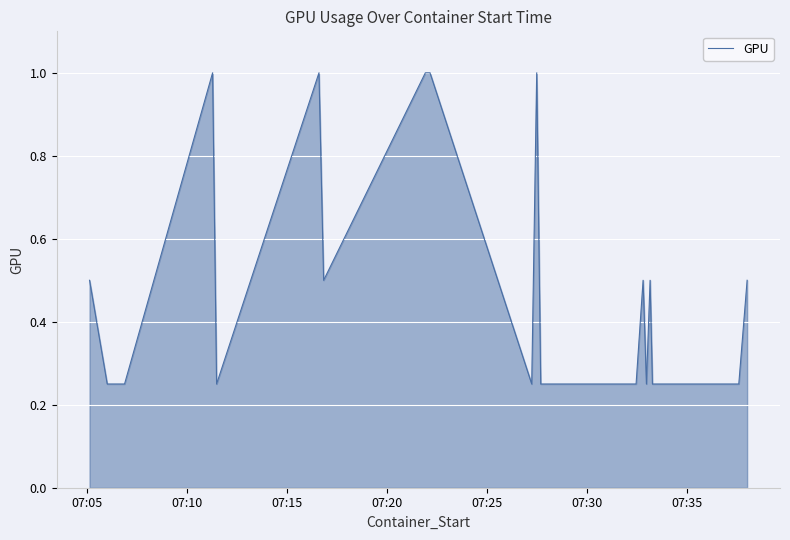

What is the maximum value shown in the chart?

1.0